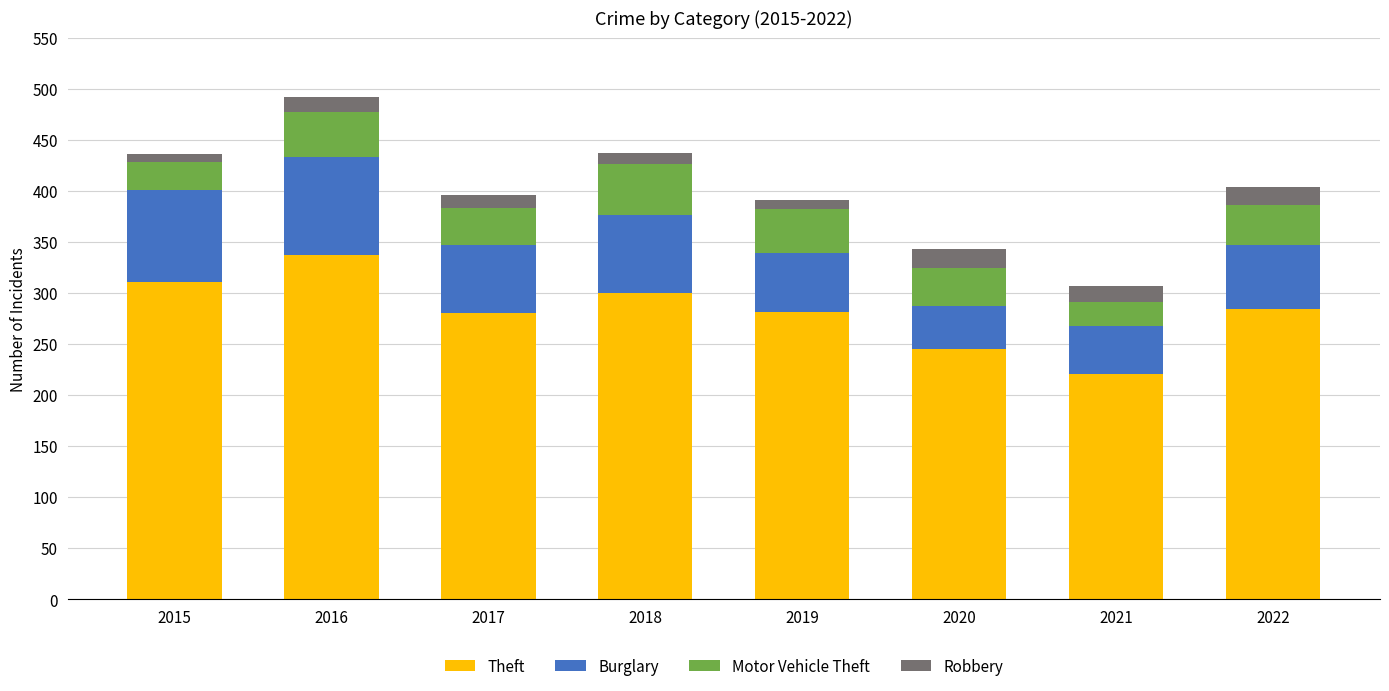

True or false: Theft has a value of 172 at 2016.

False